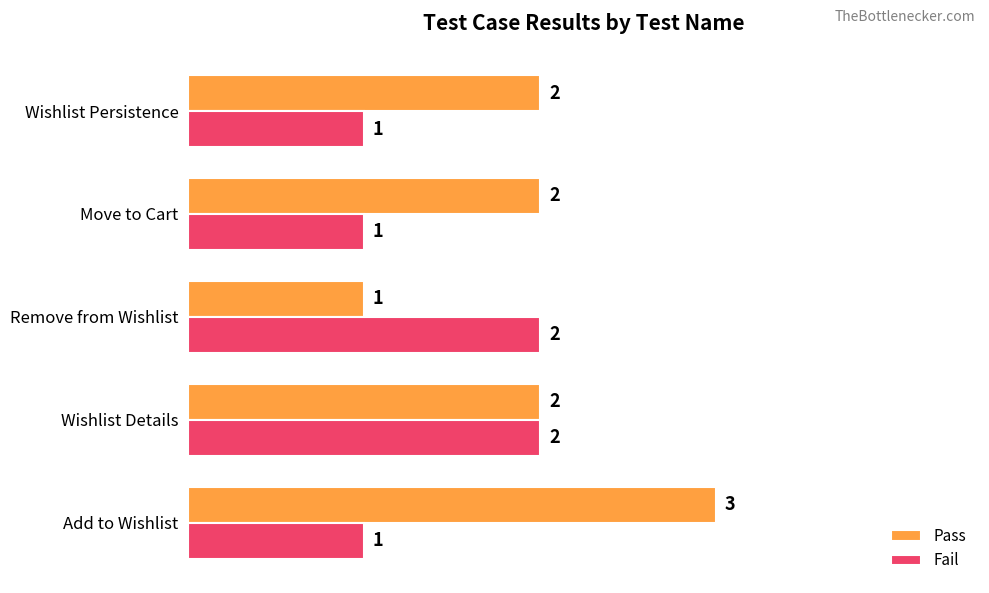

Which series has the largest total across all categories?

Pass